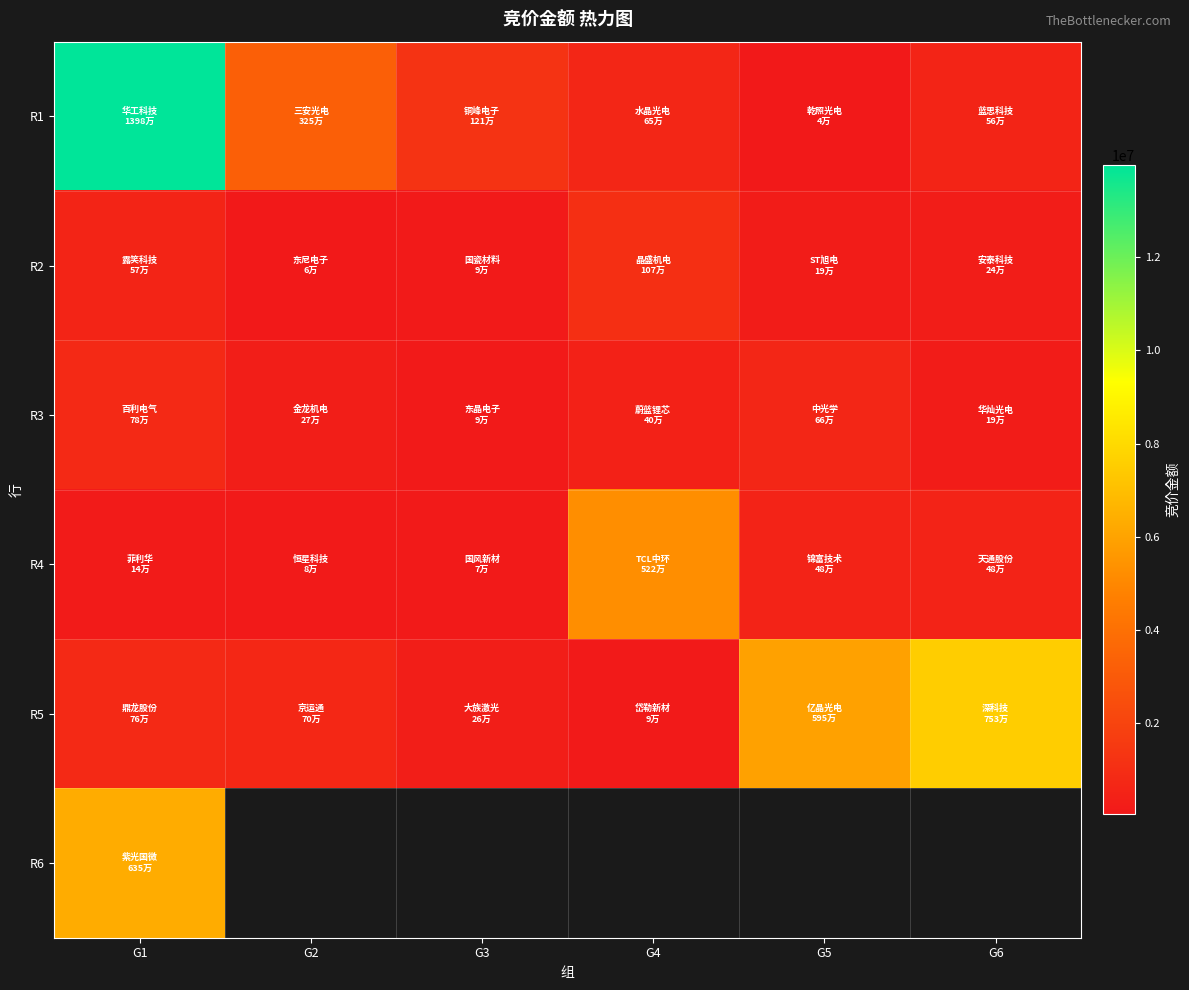

What is the spread (max minus min) of values at G4?

5129115.0